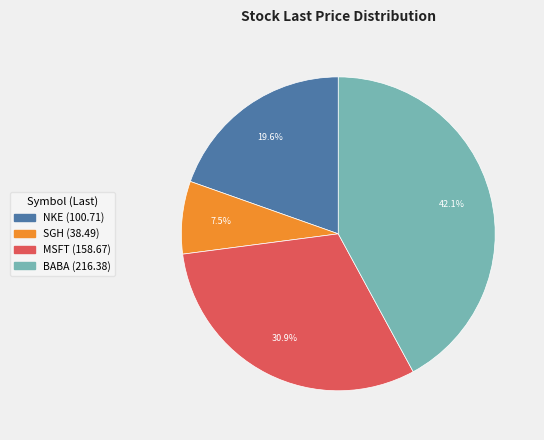

How many slices are in this pie chart?

4